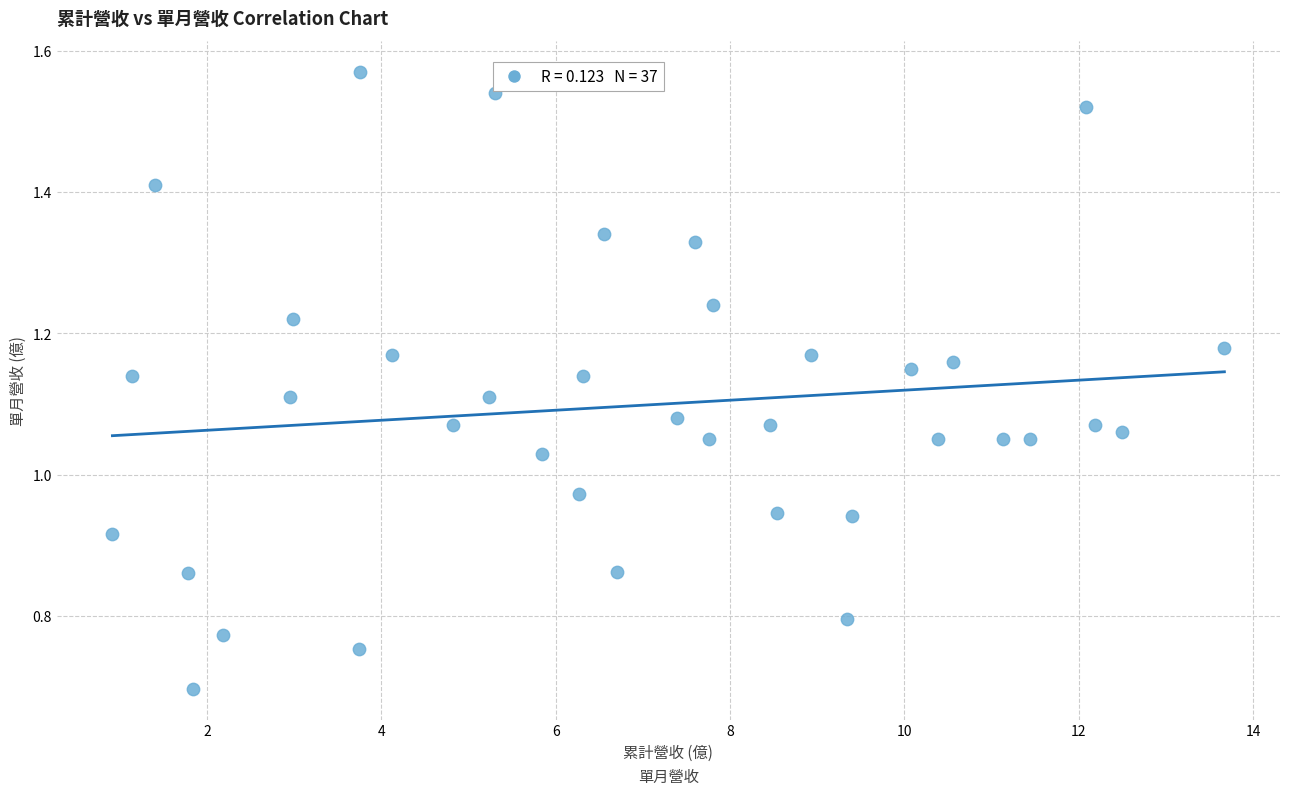

What is the range of X values (max minus min)?

12.8